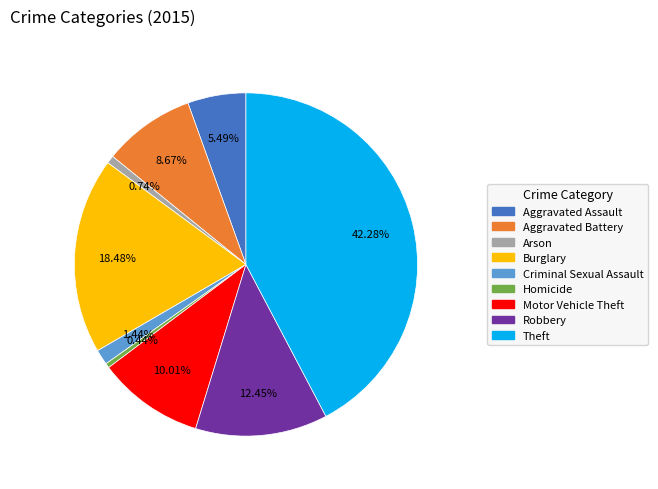

Is there a majority slice in this chart?

No